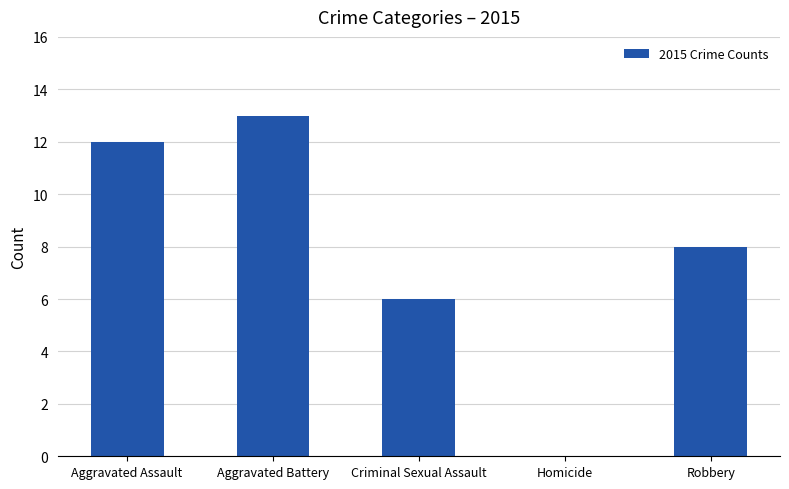

How many distinct data groups are displayed?

1